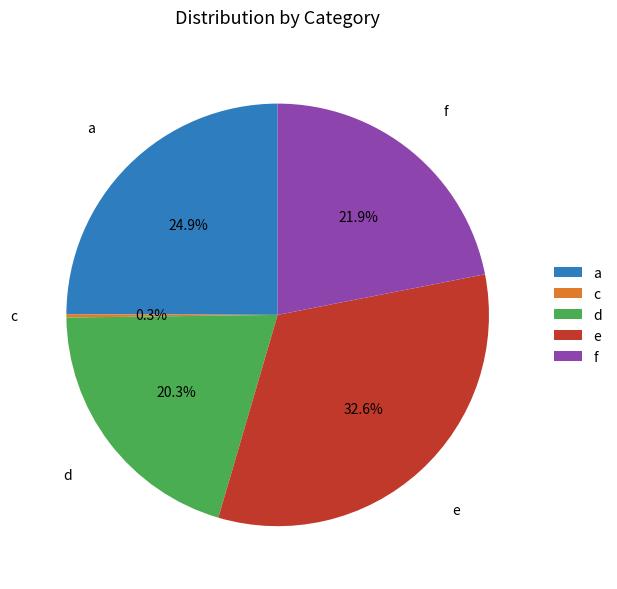

Does e represent more than half of the total?

No